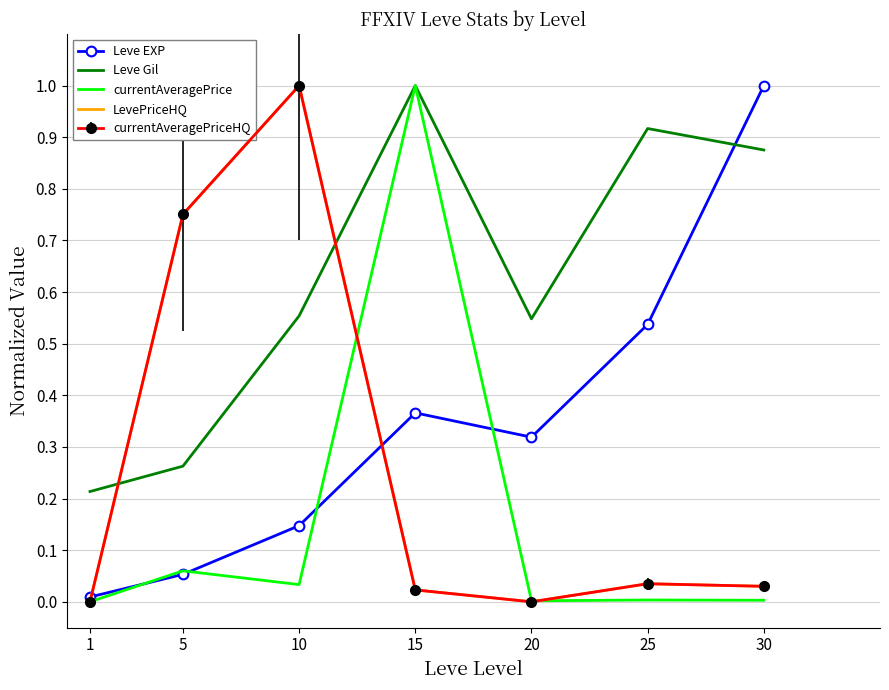

What is the difference between the currentAveragePrice values at 20 and 5?

0.1